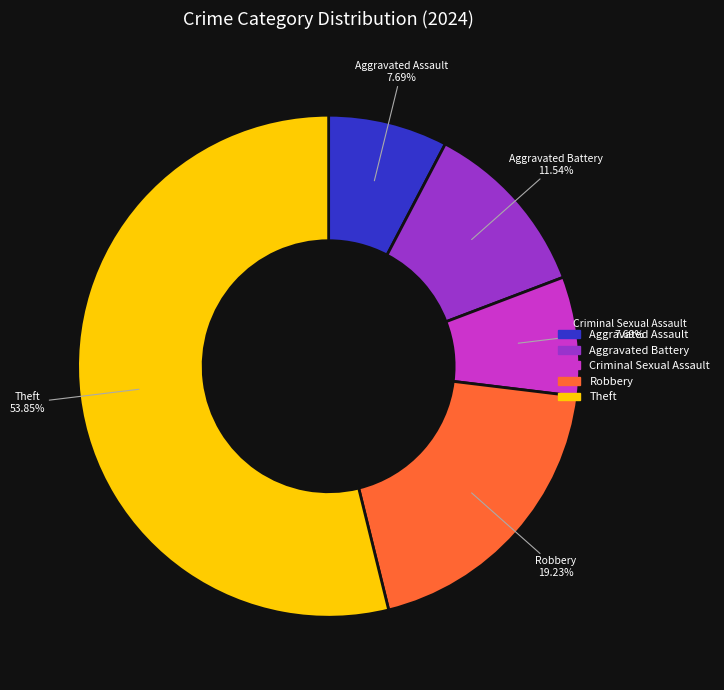

To the nearest percent, what is the difference between the largest and smallest slice percentages?

46%